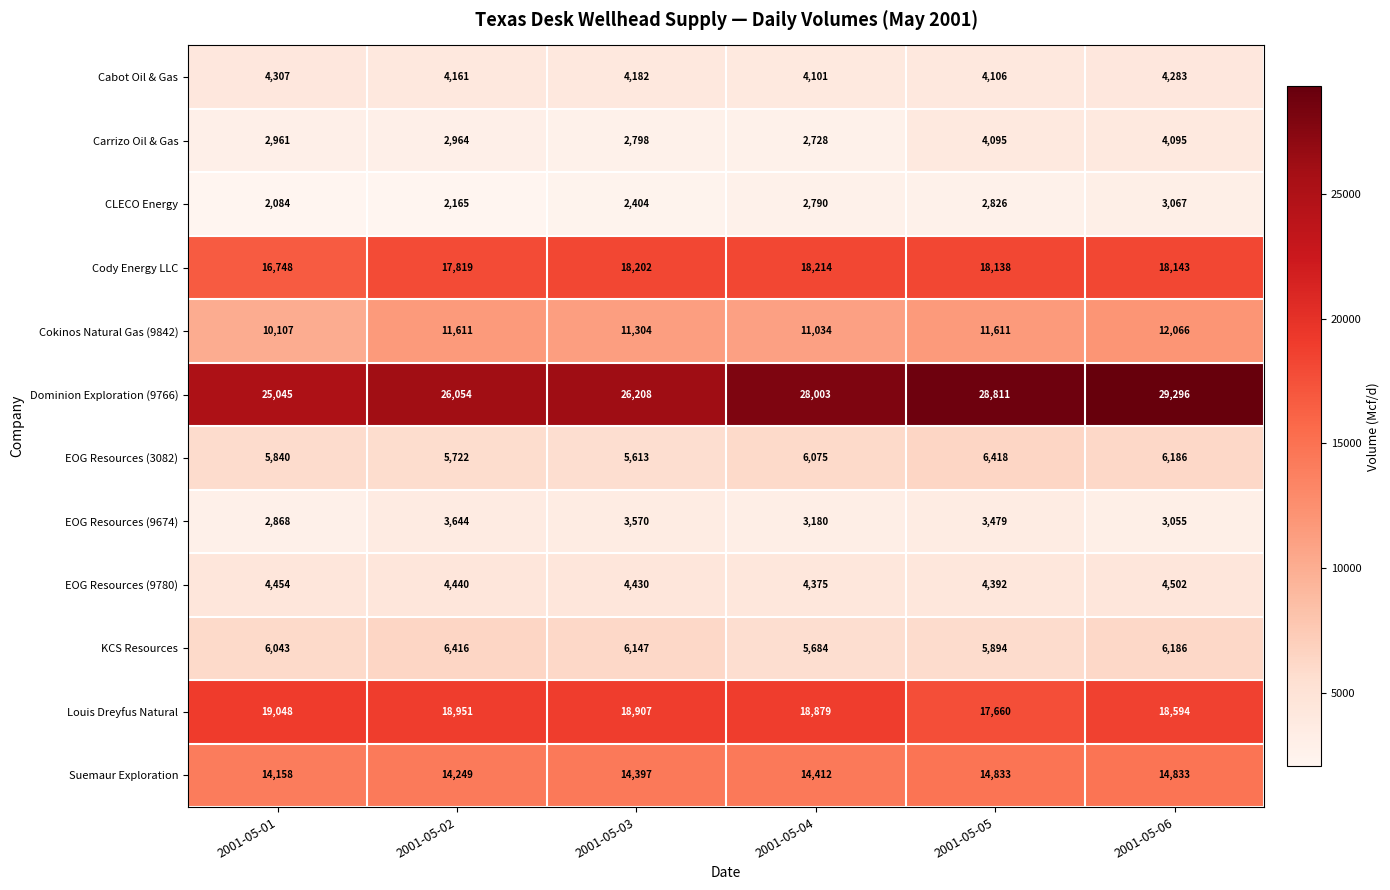

What is the sum of the CLECO Energy values at 2001-05-01 and 2001-05-06?

5151